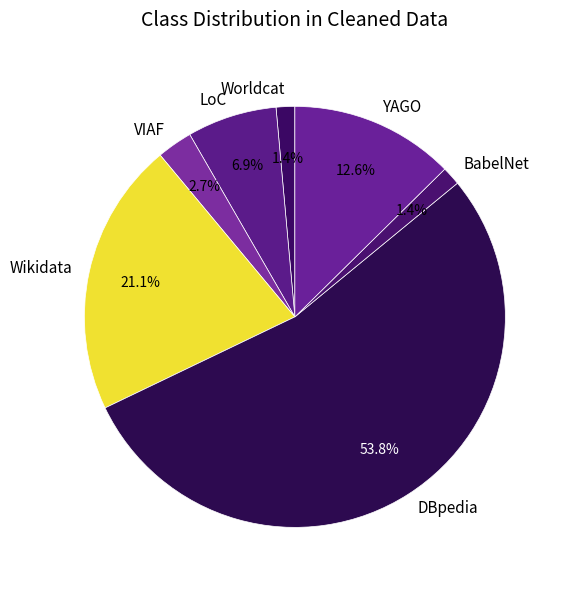

What is the majority slice?

DBpedia